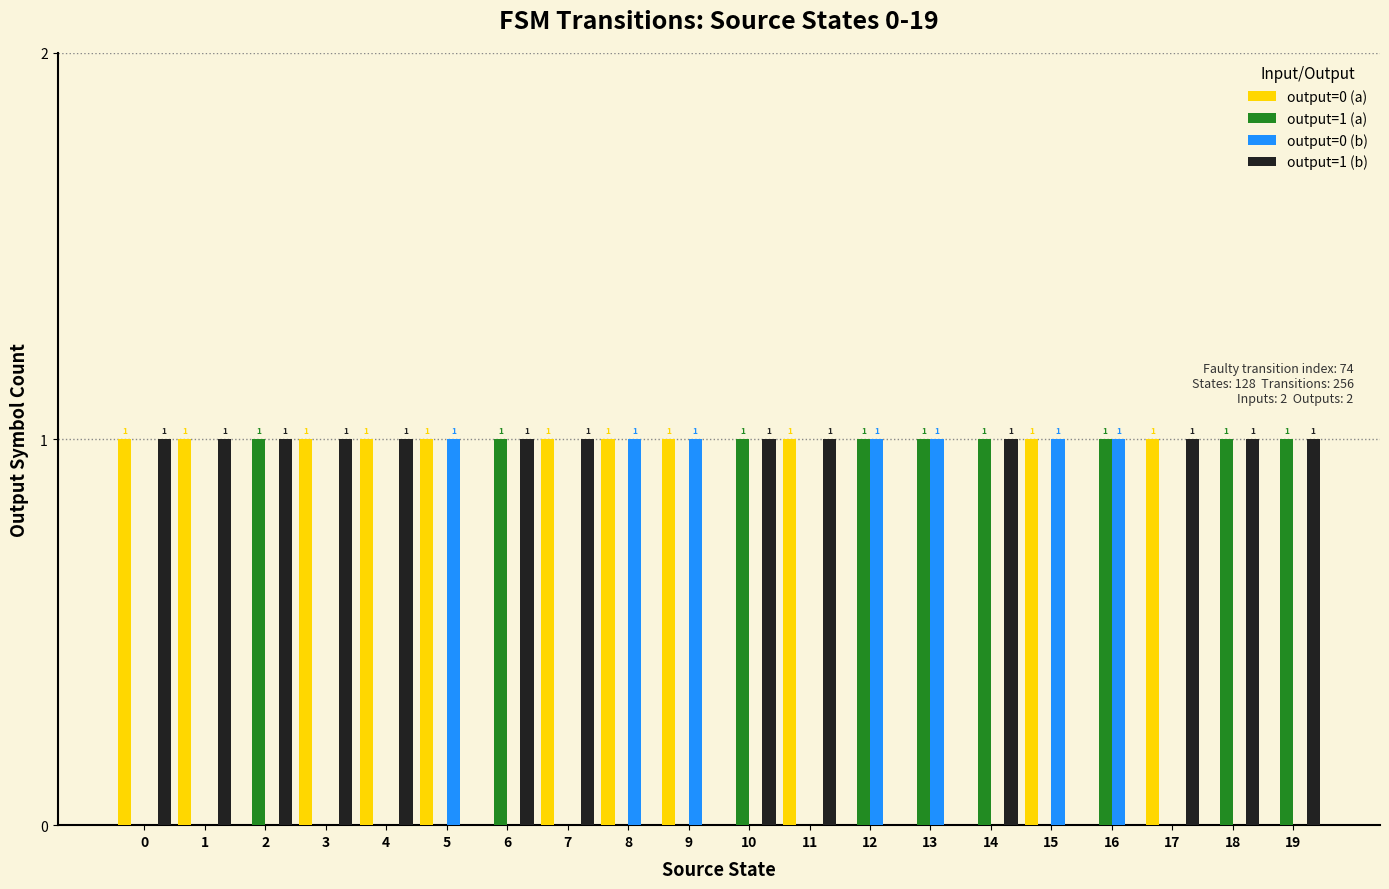

What is the approximate value of output=1 (b) at 10?

1